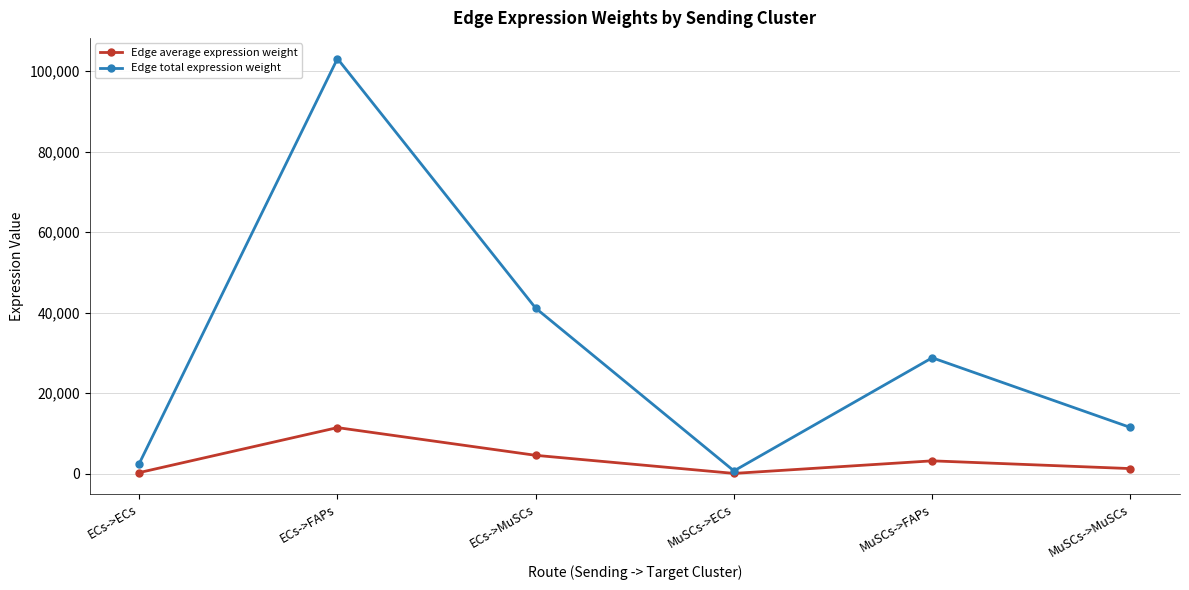

At which category does Edge total expression weight reach its first local valley?

MuSCs->ECs